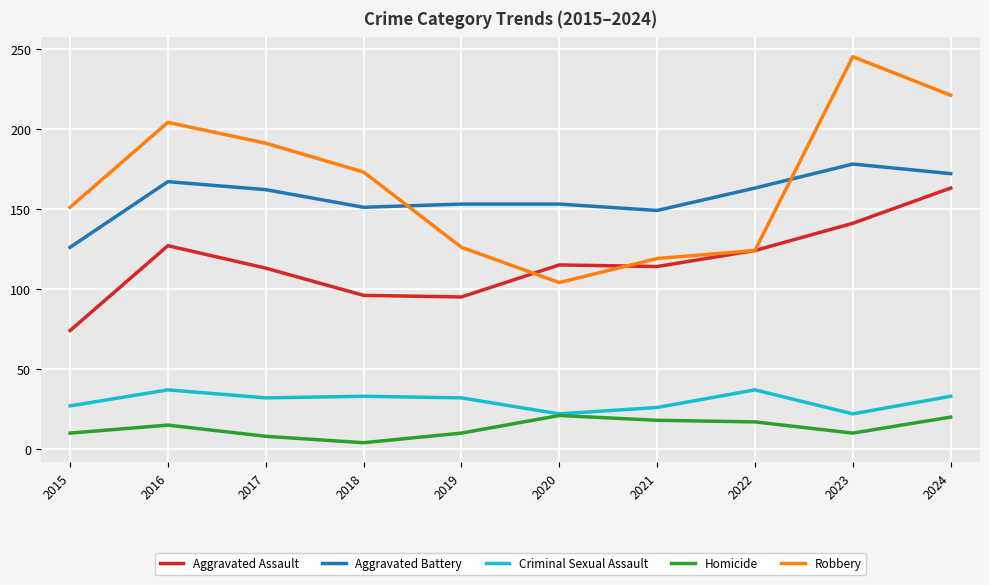

Which category has the highest value across all series?

2023